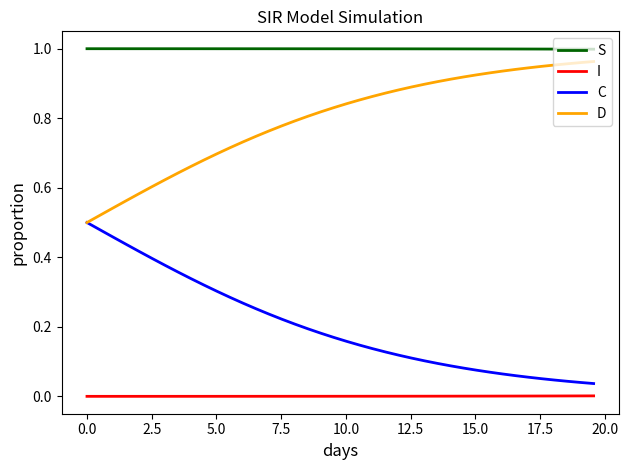

True or false: I and D intersect in this chart.

False